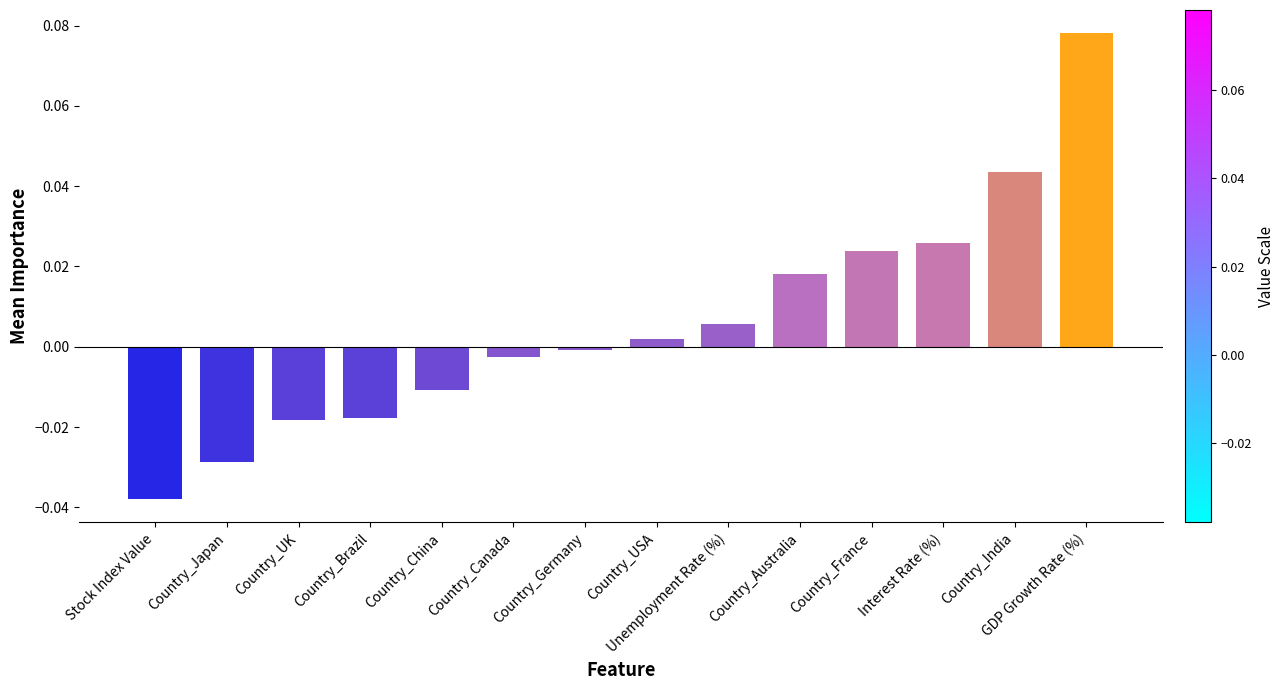

True or false: the data shows -0.0 at Country_China.

True